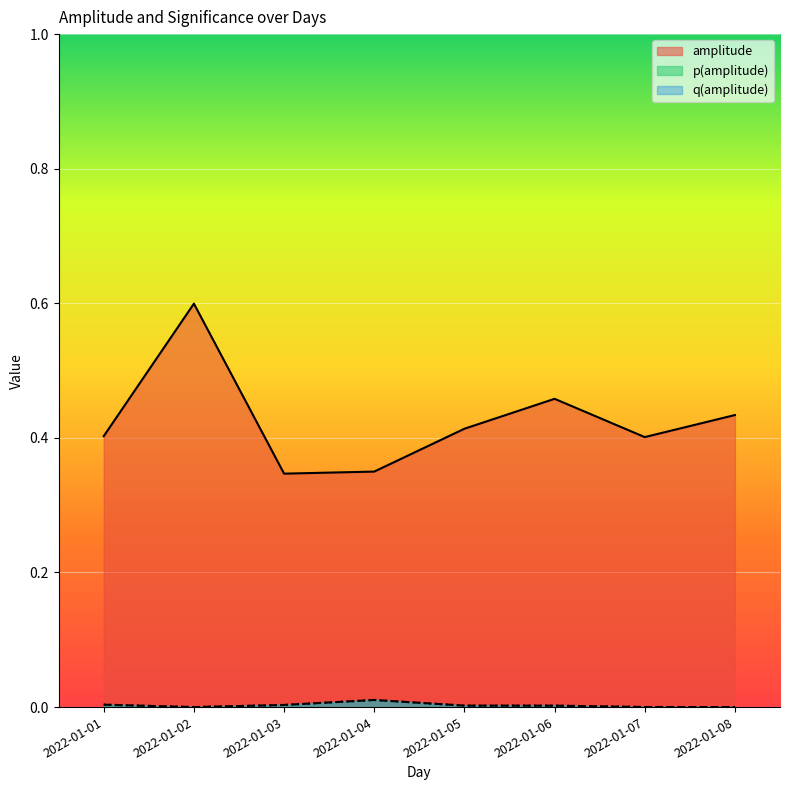

The p(amplitude) series shows 0.0 at 2022-01-08. True or false?

True